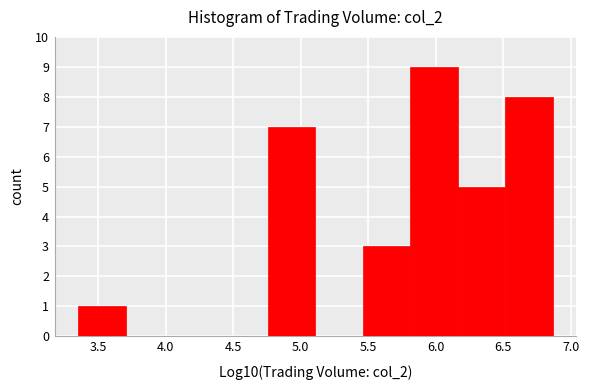

Over which range of the x-axis is the bar tallest?

5.80 to 6.15